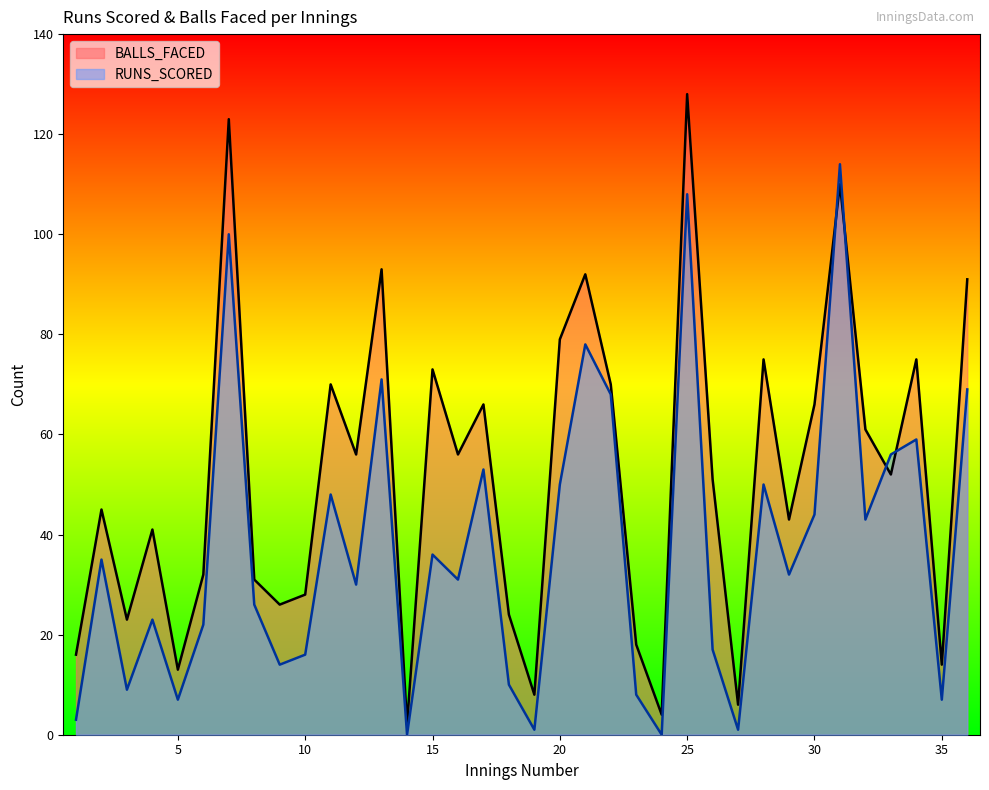

Where do BALLS_FACED and RUNS_SCORED first cross each other?

30 and 31